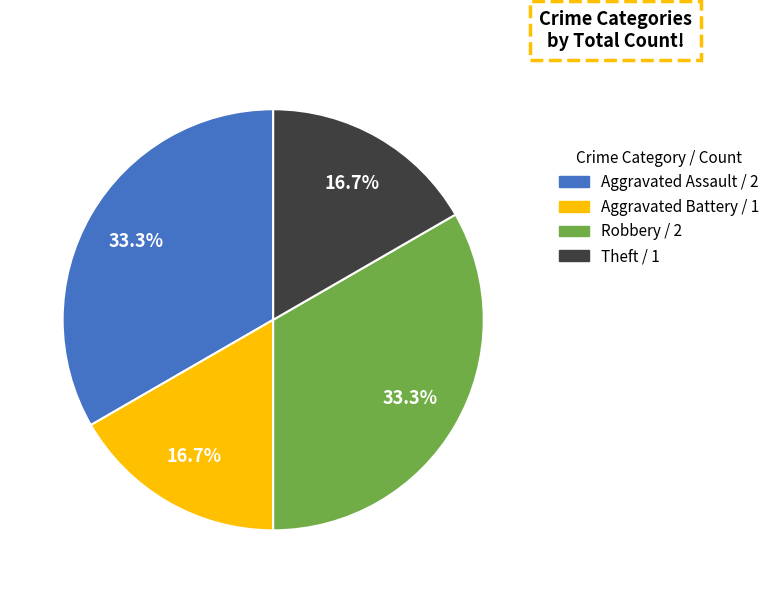

To the nearest percent, what is the combined percentage of Aggravated Battery and Aggravated Assault?

50%